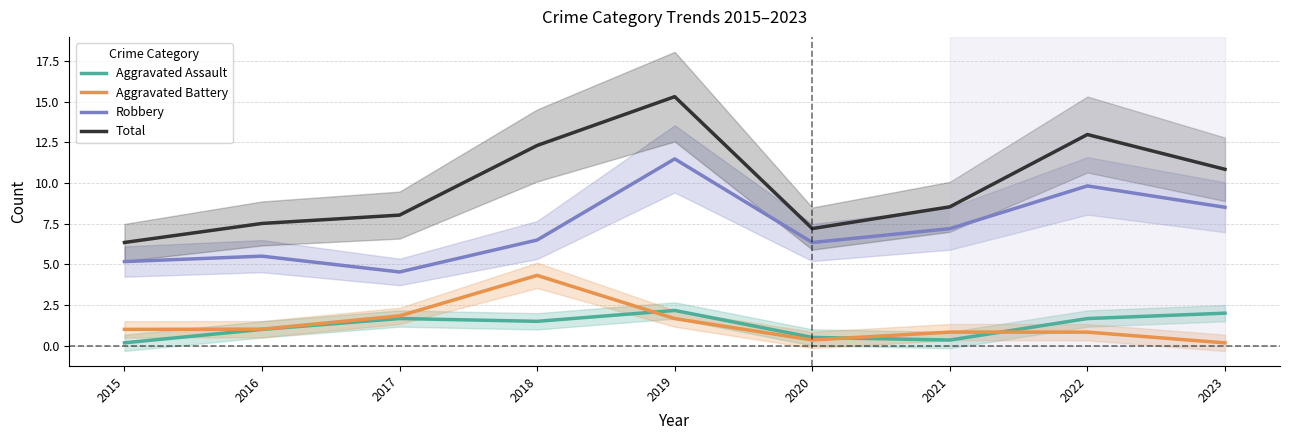

At which category is the sum across all series the highest?

2019